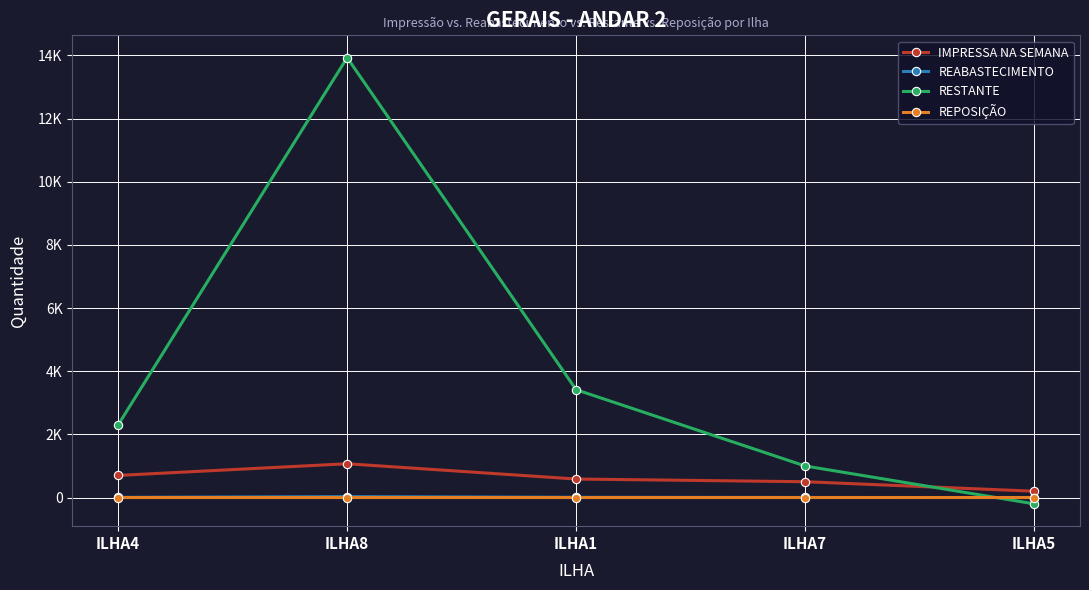

What are all the series names shown in the legend?

IMPRESSA NA SEMANA, REABASTECIMENTO, RESTANTE, REPOSIÇÃO